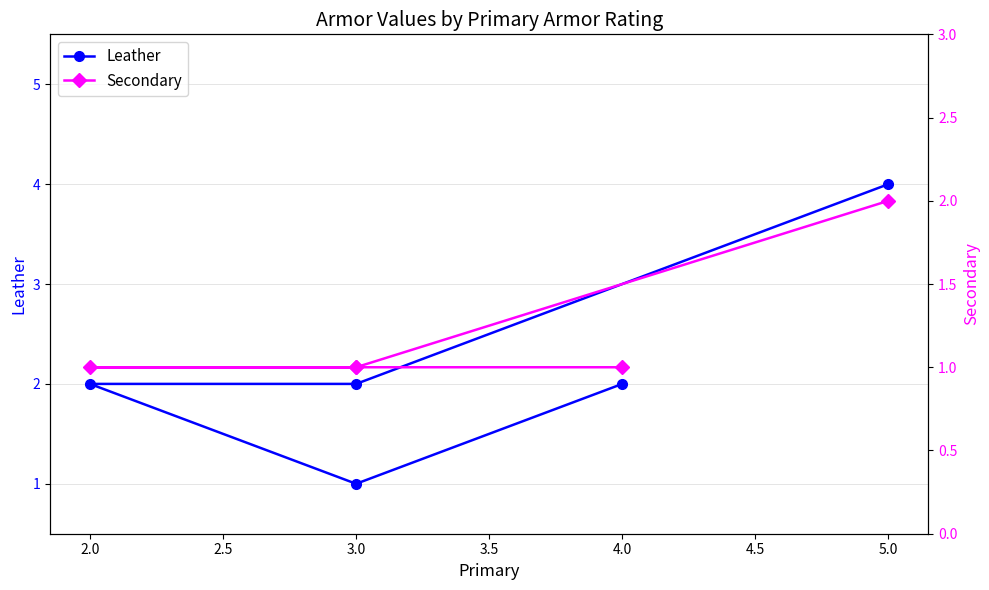

Which category has the lowest value across all series?

3.0